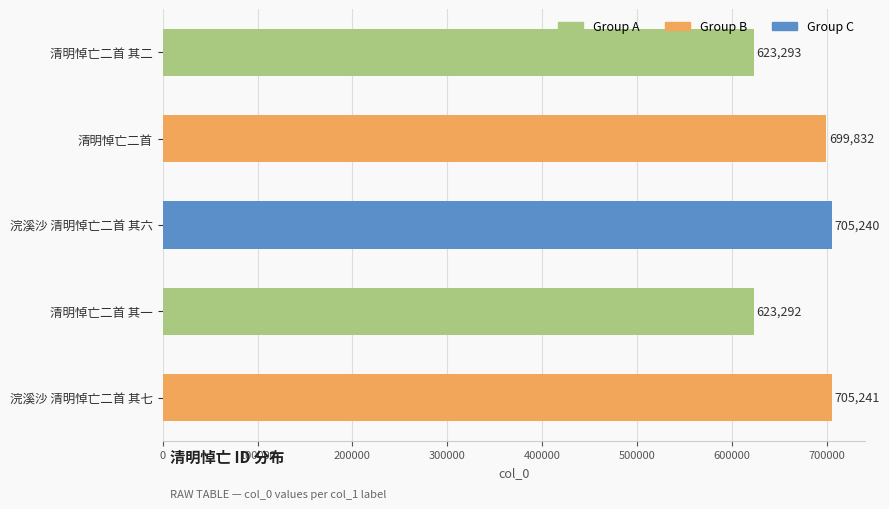

How many data points does each series have?

5